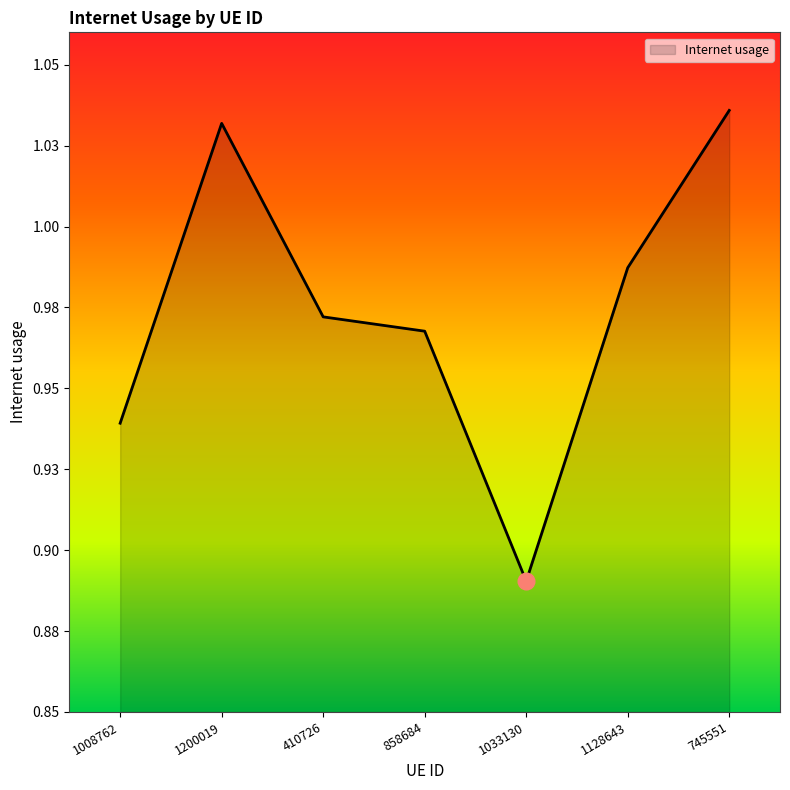

True or false: the data has more than 2 interior local peaks.

False